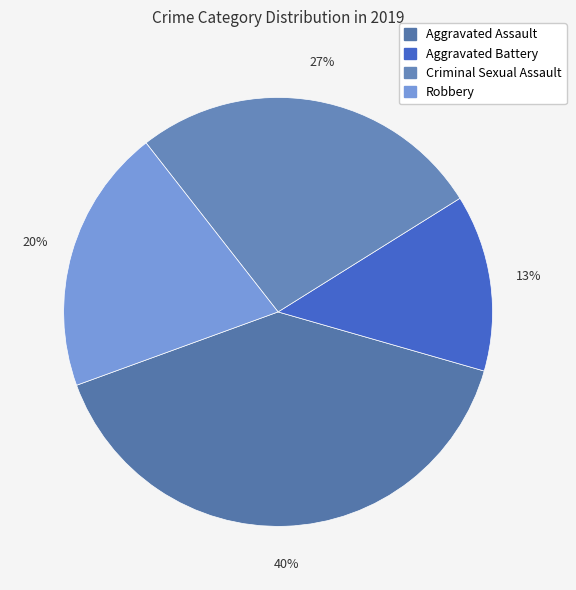

To the nearest percent, what is the difference between the largest and smallest slice percentages?

27%